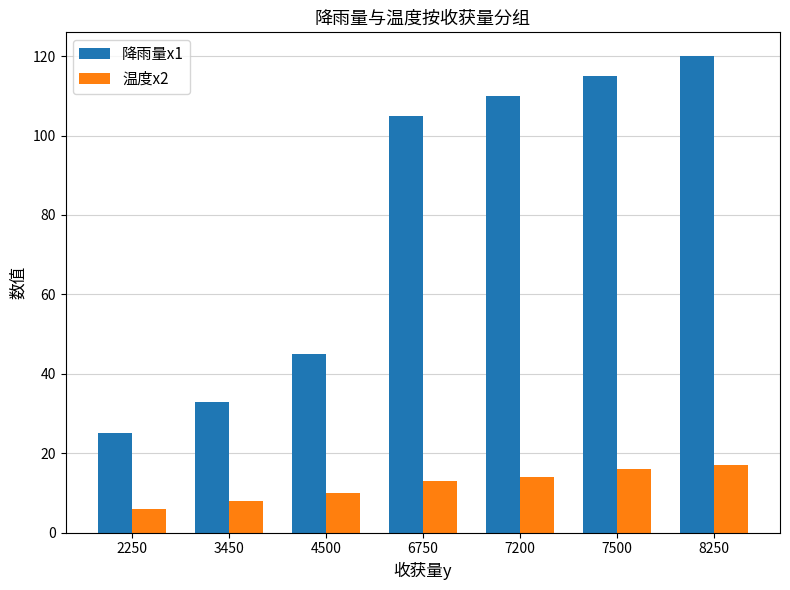

What is the difference between the 降雨量x1 values at 2250 and 3450?

8